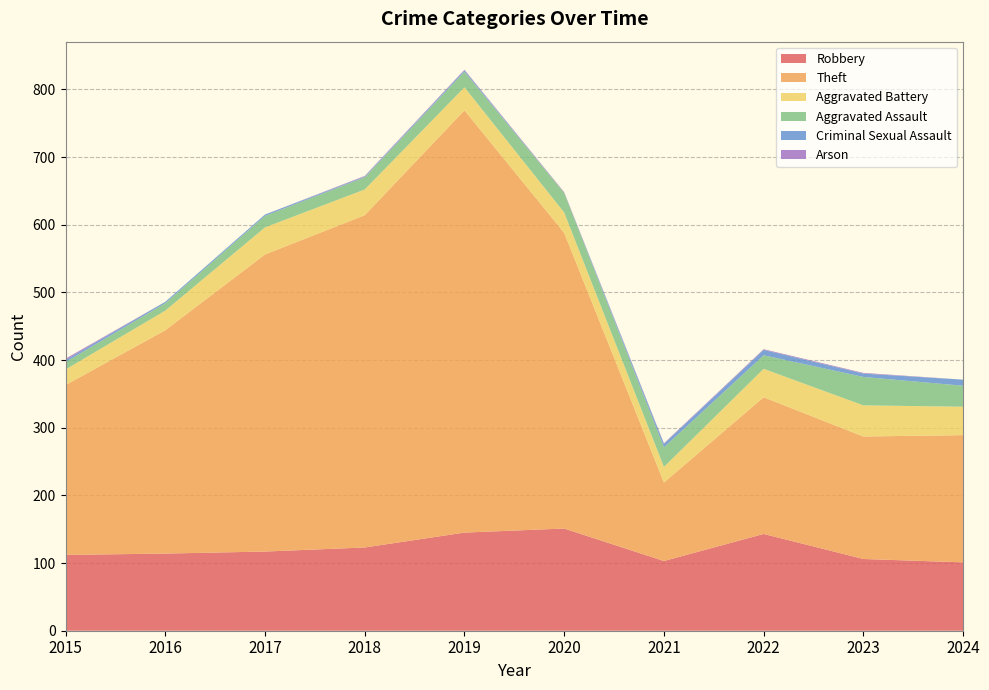

Reading left to right, what are all the values shown in this chart?

Robbery: 2015=112	2016=114	2017=117	2018=123	2019=145	2020=151	2021=103	2022=143	2023=106	2024=101
Theft: 2015=251	2016=330	2017=439	2018=491	2019=624	2020=437	2021=116	2022=202	2023=181	2024=188
Aggravated Battery: 2015=23	2016=29	2017=40	2018=38	2019=34	2020=30	2021=23	2022=42	2023=46	2024=42
Aggravated Assault: 2015=11	2016=11	2017=17	2018=18	2019=23	2020=29	2021=29	2022=20	2023=42	2024=31
Criminal Sexual Assault: 2015=3	2016=2	2017=2	2018=1	2019=2	2020=0	2021=5	2022=8	2023=5	2024=9
Arson: 2015=2	2016=0	2017=0	2018=1	2019=1	2020=1	2021=1	2022=1	2023=1	2024=0